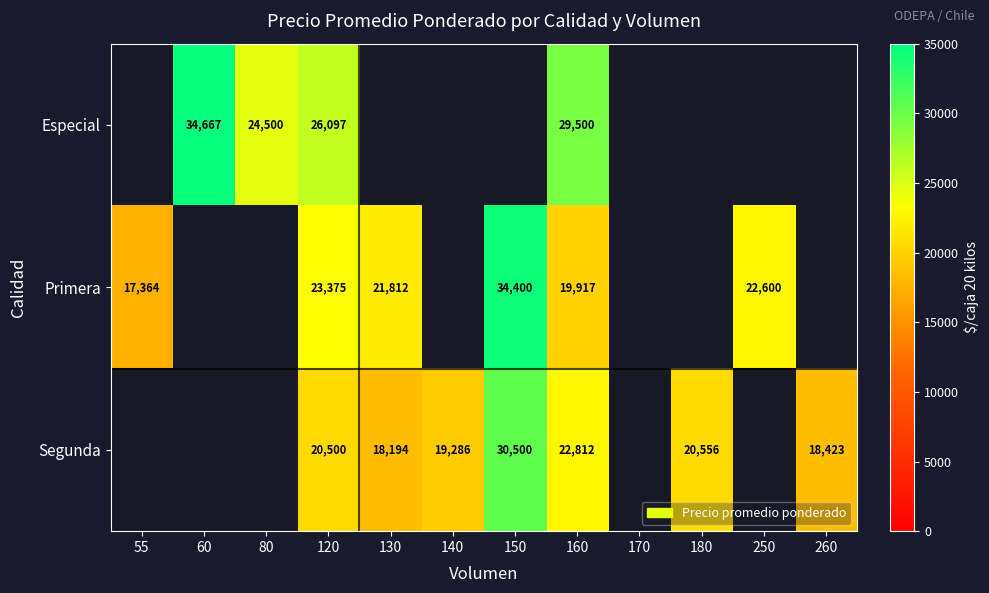

The value of Especial at 80 is 15698. True or false?

False